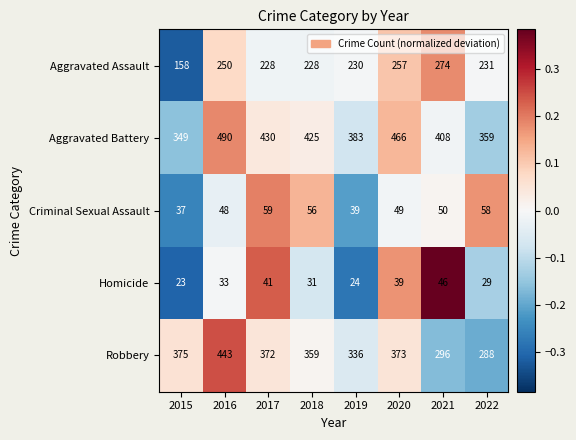

Which series has the largest range (max minus min)?

Robbery